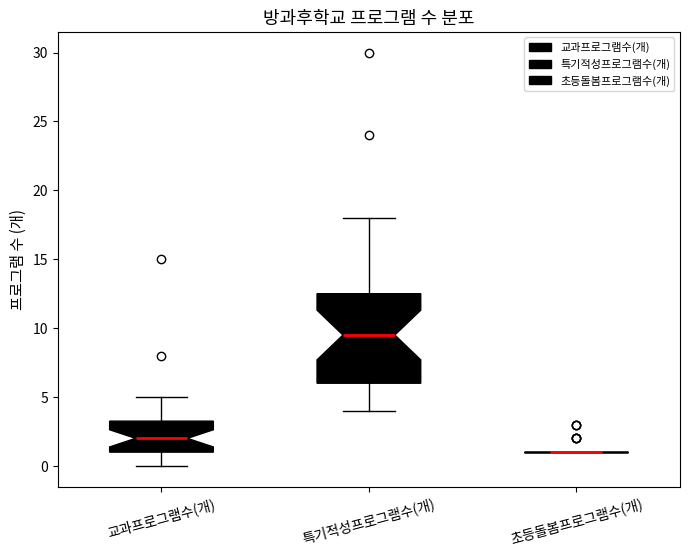

Reading left to right, read every box against the y-axis: the position of its median line, the range the box covers, and the ends of its whiskers. The values are not printed on the chart, so give them approximately, as read against the axis.

교과프로그램수(개): median 2.0, box 1.0 to 3.5, whiskers 0.0 to 5.0
특기적성프로그램수(개): median 9.5, box 6.0 to 12.5, whiskers 4.0 to 18.0
초등돌봄프로그램수(개): box collapsed to a line at 1.0, whiskers 1.0 to 1.0